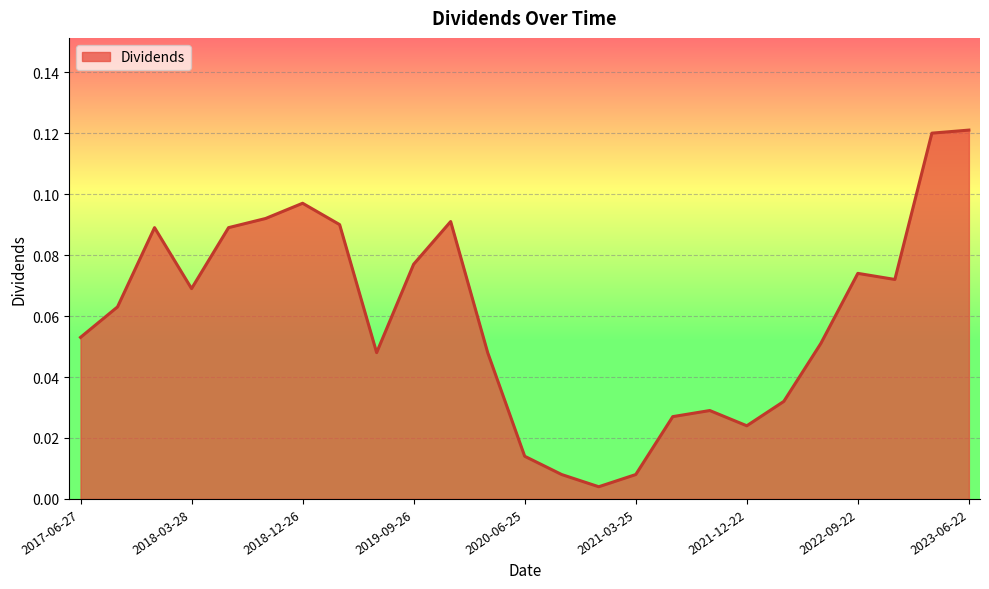

List the labels in order of value, largest first.

2023-06-22, 2023-03-23, 2018-12-26, 2018-09-26, 2019-12-26, 2019-03-28, 2017-12-27, 2018-06-27, 2019-09-26, 2022-09-22, 2022-12-22, 2018-03-28, 2017-09-26, 2017-06-27, 2022-06-23, 2019-06-27, 2020-03-26, 2022-03-24, 2021-09-23, 2021-06-24, 2021-12-22, 2020-06-25, 2020-09-24, 2021-03-25, 2020-12-23